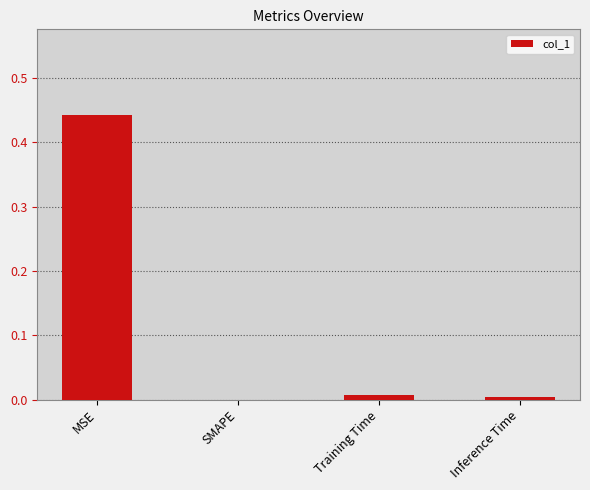

What is the sum of all values?

0.5